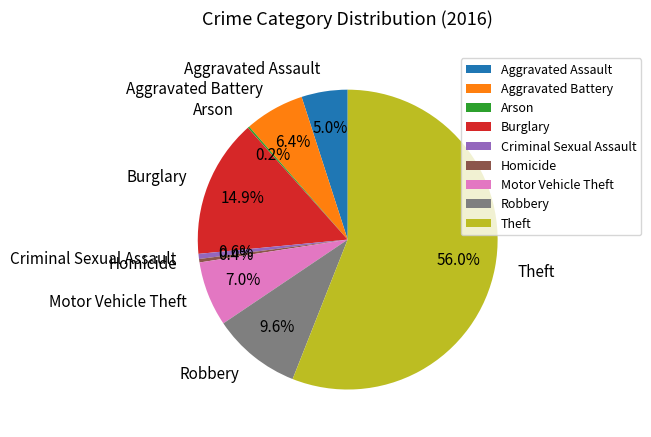

Which category has the biggest portion of the pie?

Theft